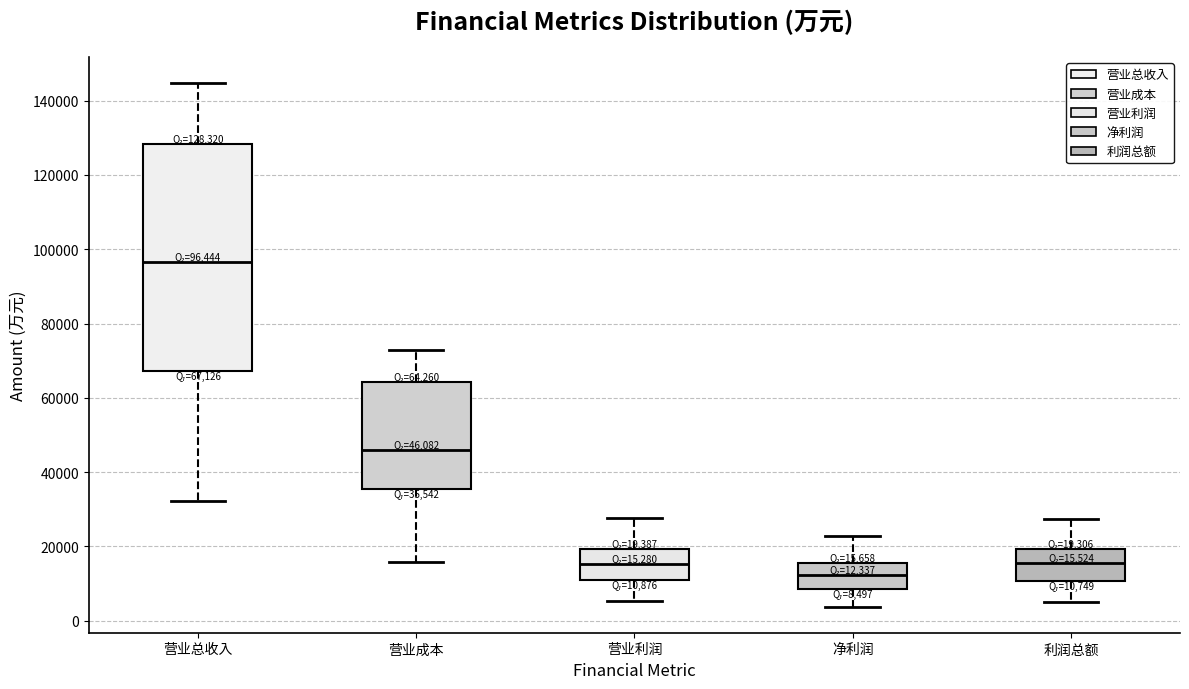

Which box is the tallest, from its lower edge to its upper edge?

营业总收入